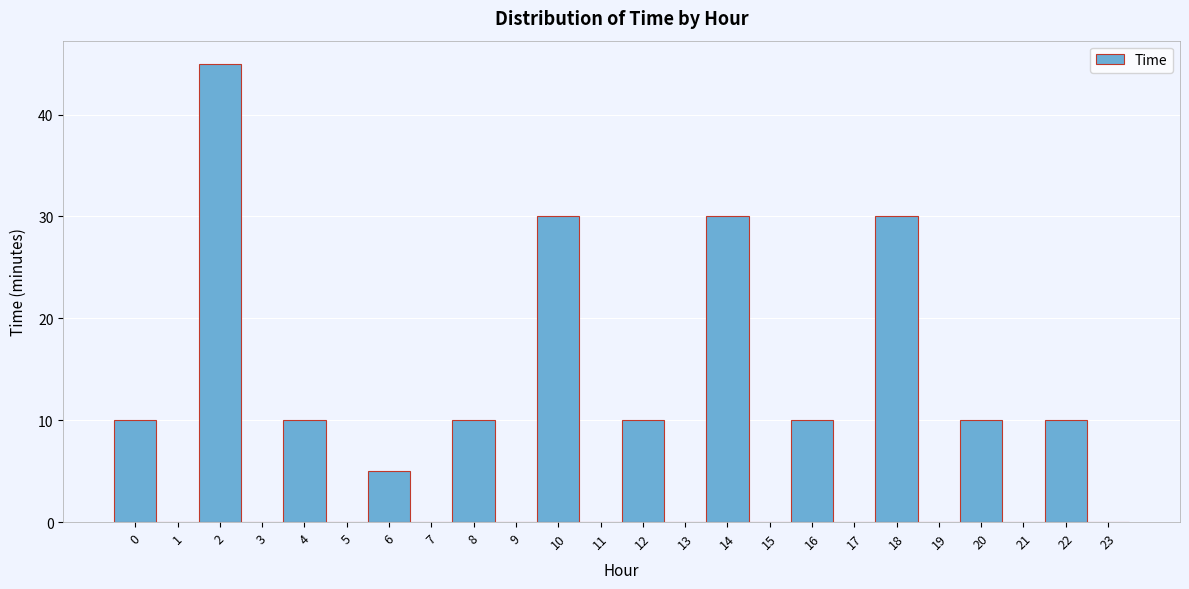

Reading left to right, transcribe this chart: for each bar, give the range it covers on the x-axis and its height. The values are not printed on the chart, so give them approximately, as read against the axis.

-0.5 to 0.5: 10
0.5 to 1.5: 0
1.5 to 2.5: 45
2.5 to 3.5: 0
3.5 to 4.5: 10
4.5 to 5.5: 0
5.5 to 6.5: 5
6.5 to 7.5: 0
7.5 to 8.5: 10
8.5 to 9.5: 0
9.5 to 10.5: 30
10.5 to 11.5: 0
11.5 to 12.5: 10
12.5 to 13.5: 0
13.5 to 14.5: 30
14.5 to 15.5: 0
15.5 to 16.5: 10
16.5 to 17.5: 0
17.5 to 18.5: 30
18.5 to 19.5: 0
19.5 to 20.5: 10
20.5 to 21.5: 0
21.5 to 22.5: 10
22.5 to 23.5: 0